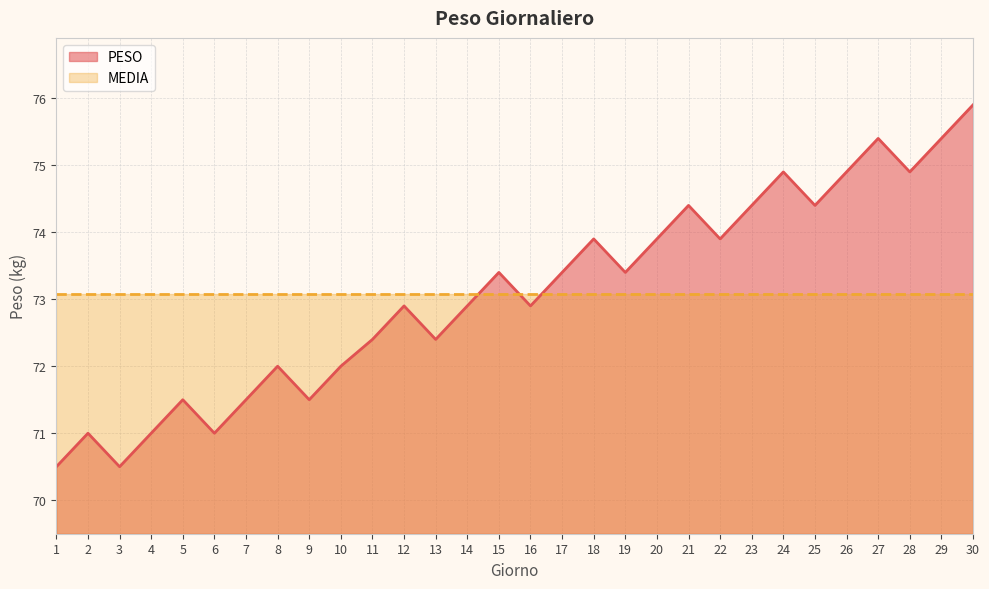

What is the value of the 22nd point from the left?

73.9